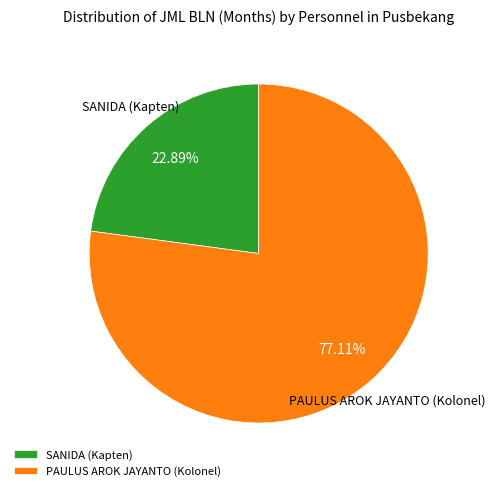

Between PAULUS AROK JAYANTO (Kolonel) and SANIDA (Kapten), which is larger?

PAULUS AROK JAYANTO (Kolonel)